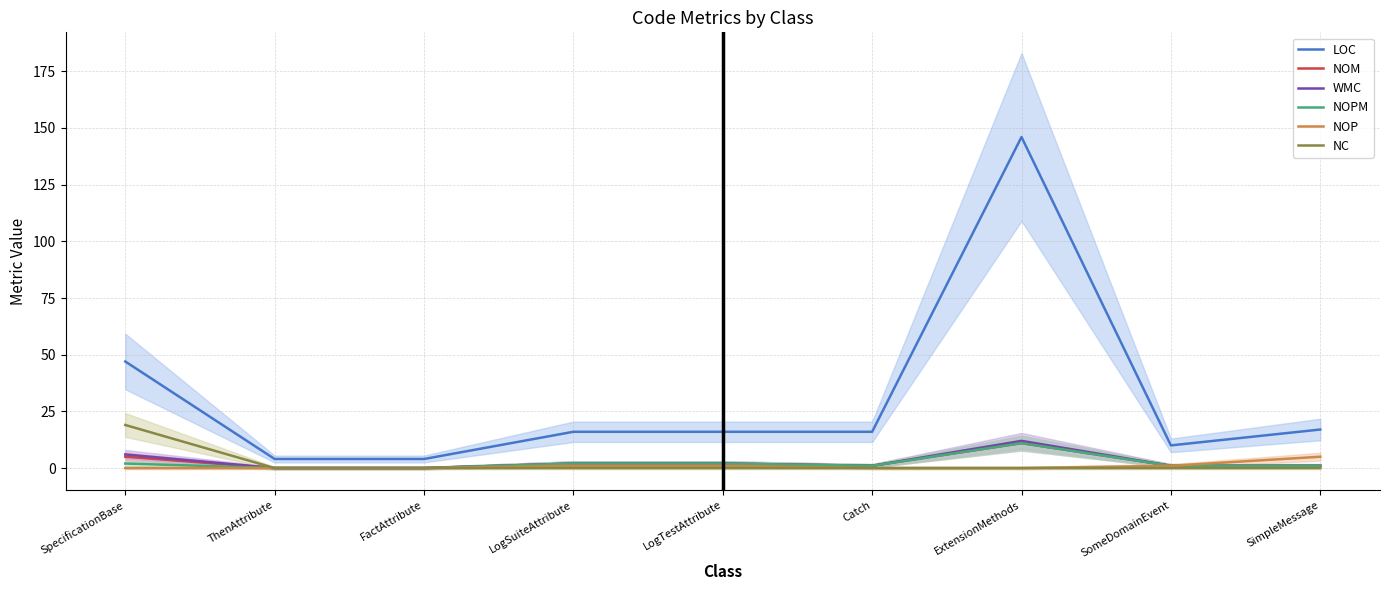

Reading right to left, list all the values displayed in this chart.

LOC: 17	10	146	16	16	16	4	4	47
NOM: 1	1	11	1	2	2	0	0	5
WMC: 1	1	12	1	2	2	0	0	6
NOPM: 1	1	11	1	2	2	0	0	2
NOP: 5	1	0	0	1	1	0	0	0
NC: 0	0	0	0	0	0	0	0	19